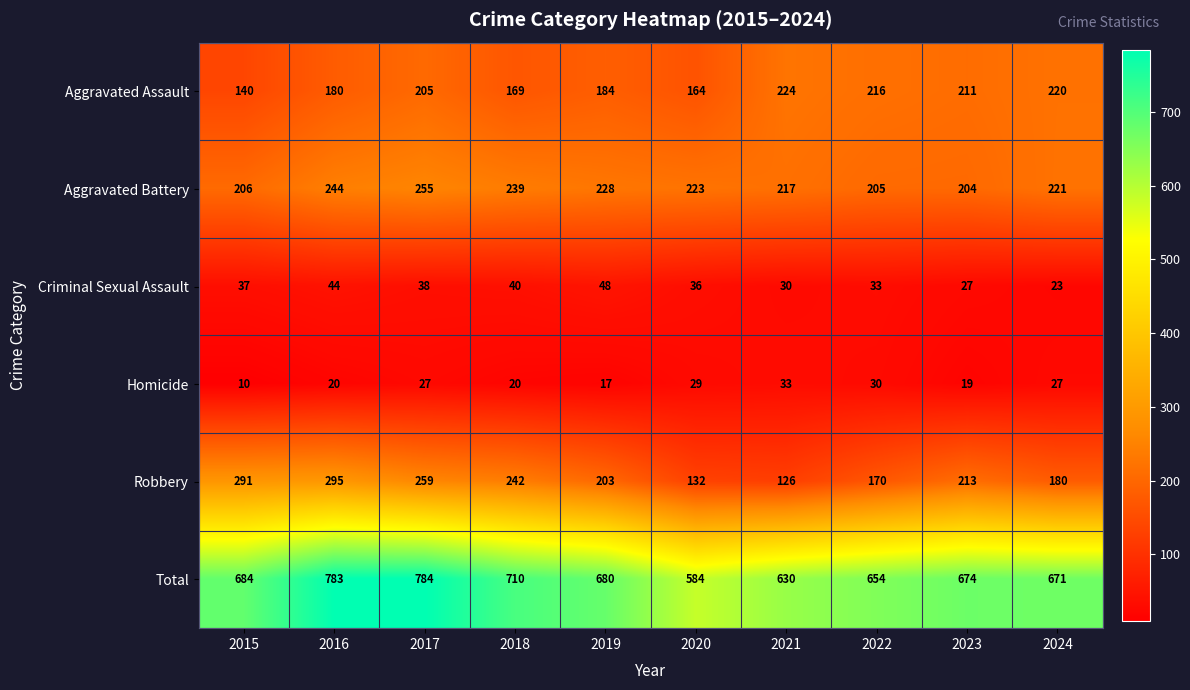

What is the difference between the maximum and second lowest values in the Robbery series?

163